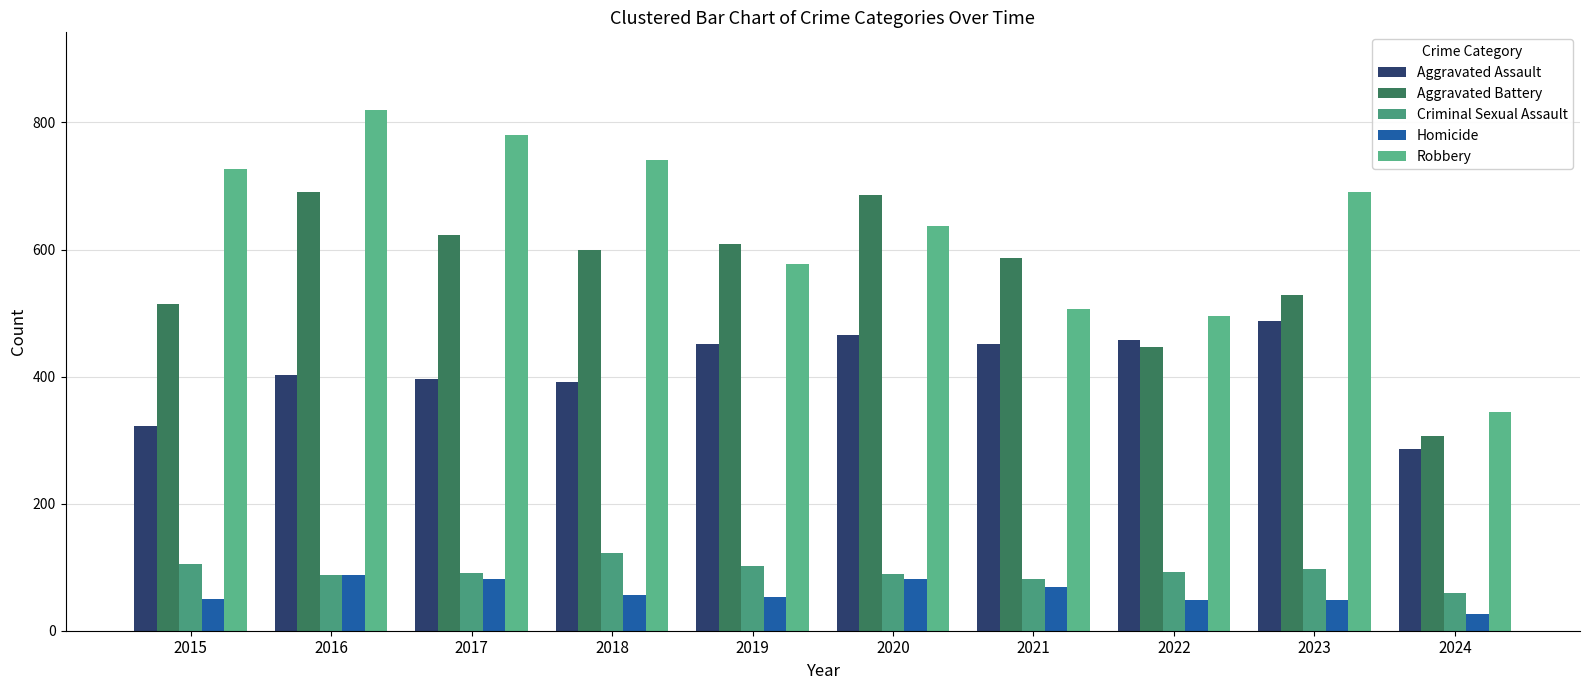

At how many categories does at least one series exceed 796?

1